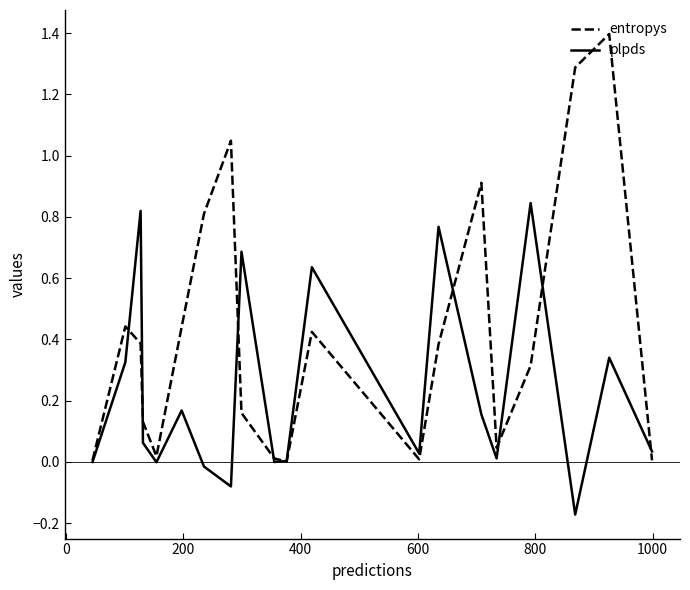

What is the greatest value displayed?

1.4